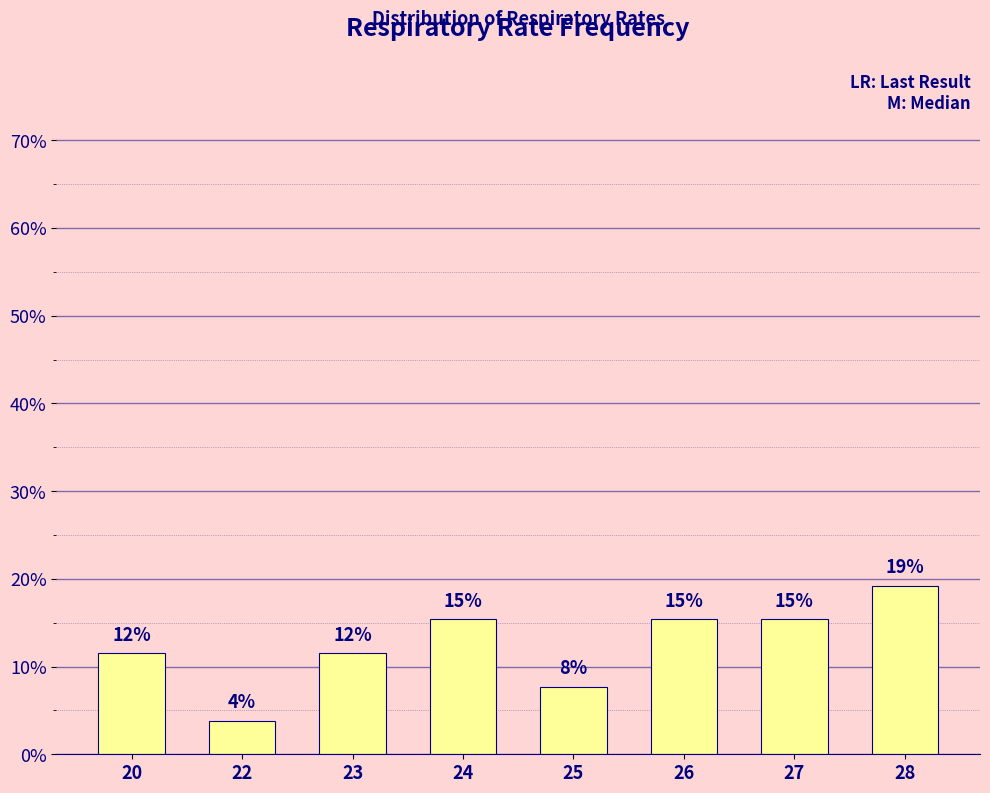

What is the sum of all values?

100.0